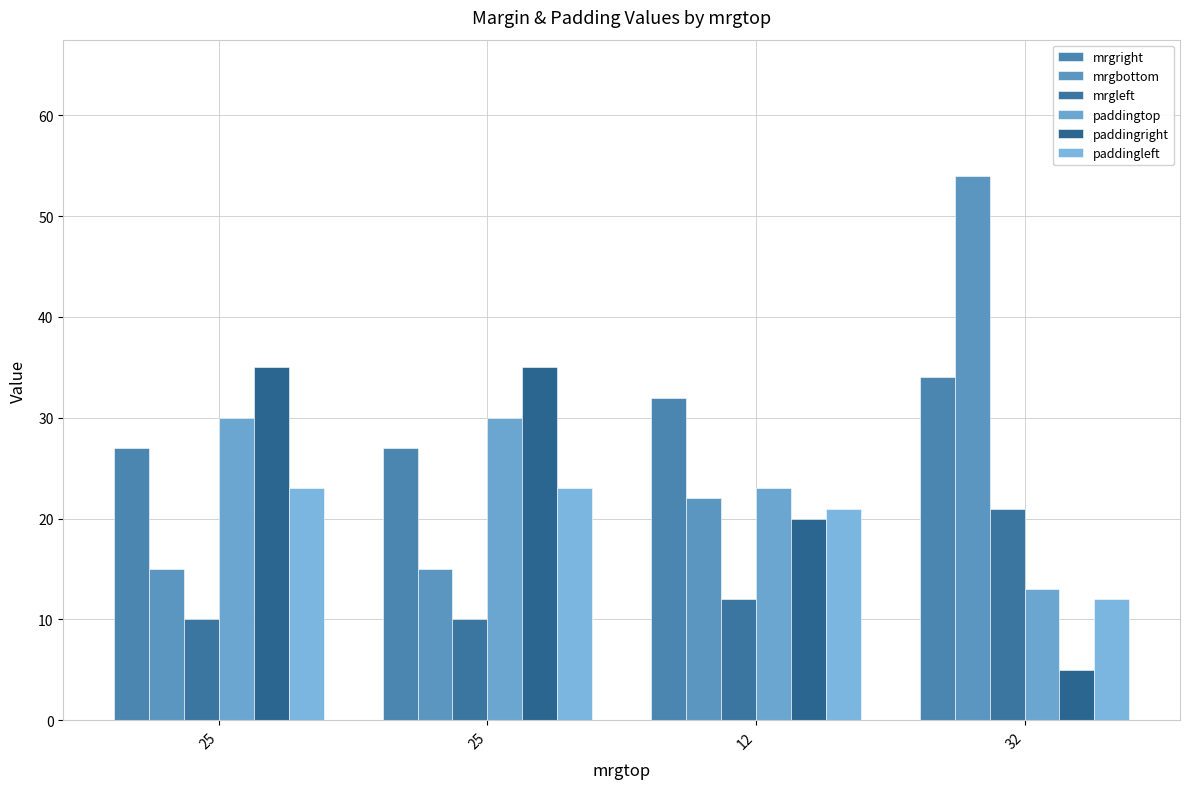

What is the greatest value displayed?

54